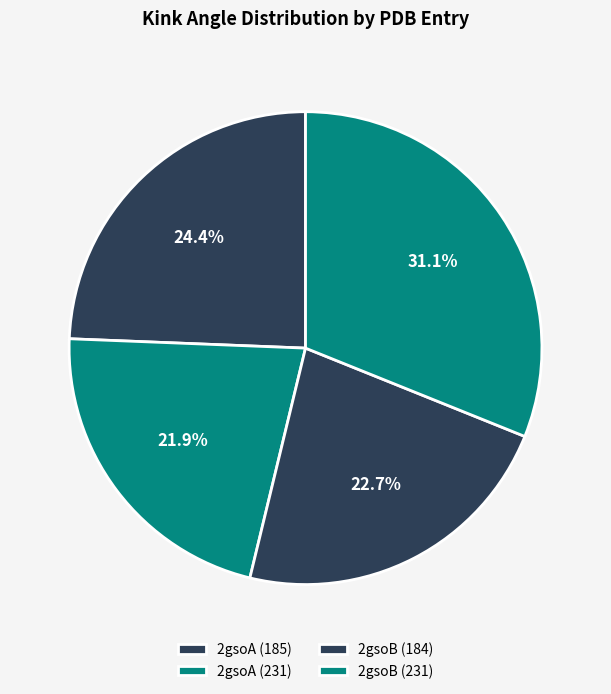

Is it true that 2gsoB (184) is 23% of the pie?

True